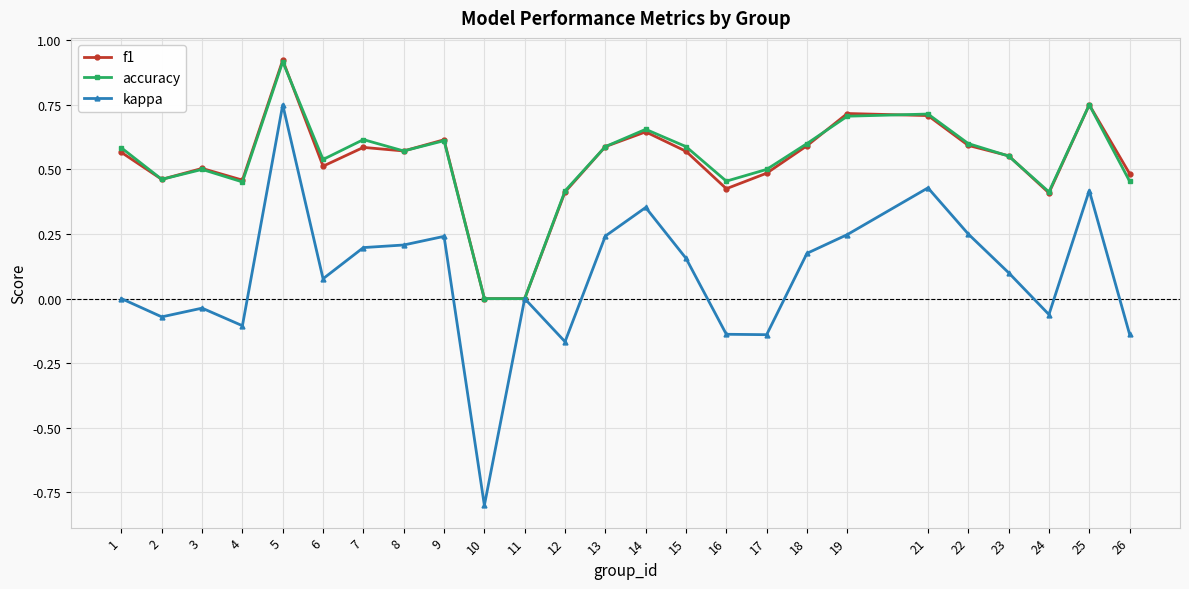

True or false: kappa has a value of 0.4 at 21.

True